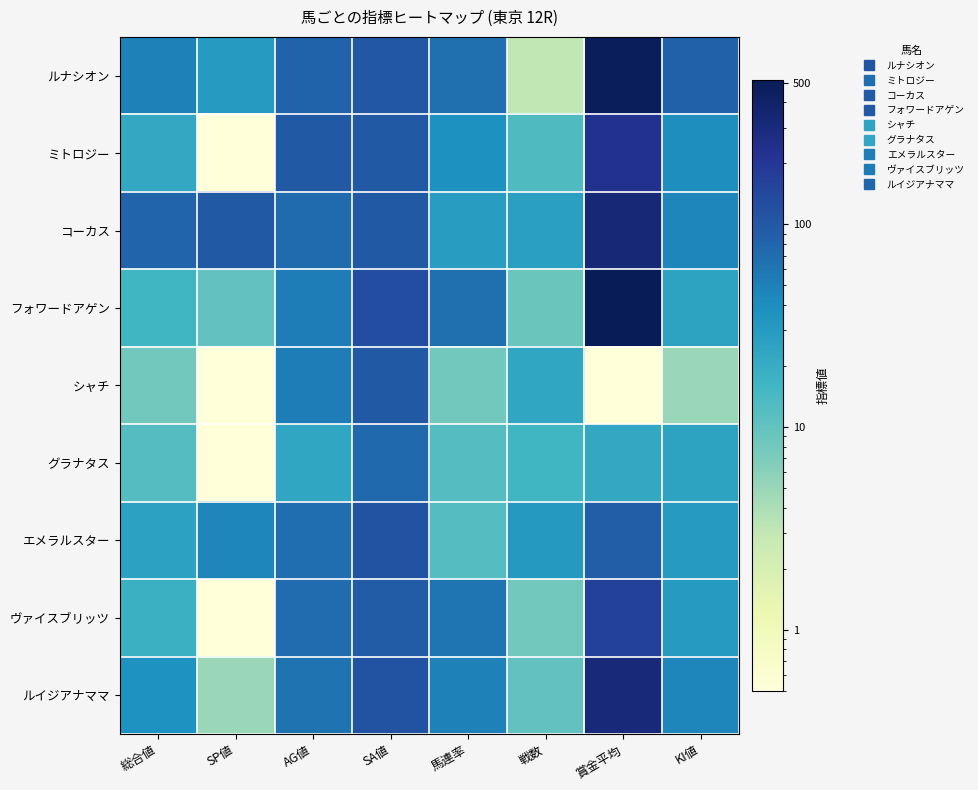

How many series are shown in this chart?

9